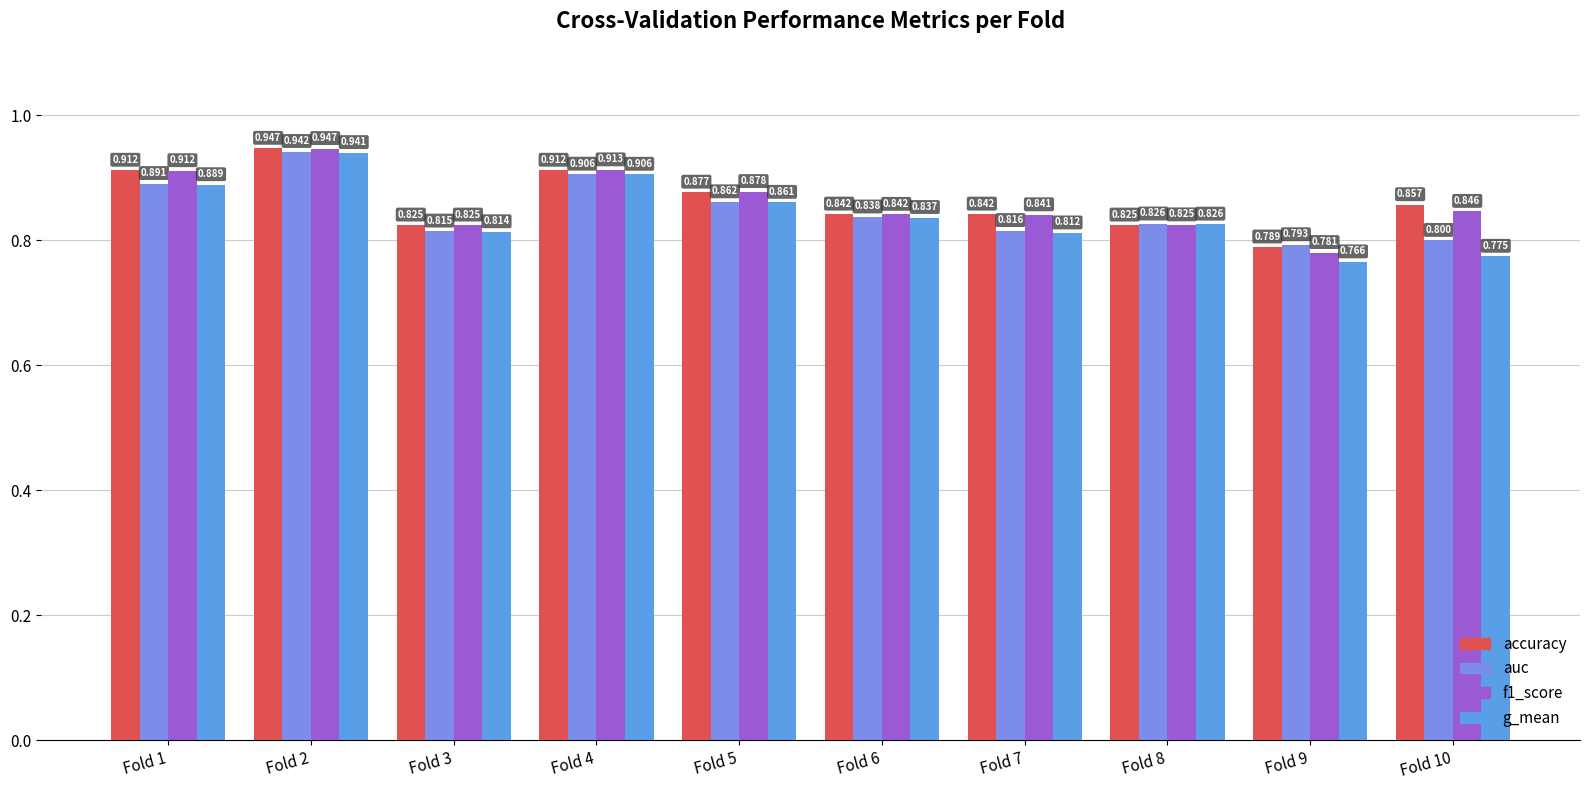

Reading right to left, transcribe all the data shown in this chart.

accuracy: Fold 10=0.9	Fold 9=0.8	Fold 8=0.8	Fold 7=0.8	Fold 6=0.8	Fold 5=0.9	Fold 4=0.9	Fold 3=0.8	Fold 2=0.9	Fold 1=0.9
auc: Fold 10=0.8	Fold 9=0.8	Fold 8=0.8	Fold 7=0.8	Fold 6=0.8	Fold 5=0.9	Fold 4=0.9	Fold 3=0.8	Fold 2=0.9	Fold 1=0.9
f1_score: Fold 10=0.8	Fold 9=0.8	Fold 8=0.8	Fold 7=0.8	Fold 6=0.8	Fold 5=0.9	Fold 4=0.9	Fold 3=0.8	Fold 2=0.9	Fold 1=0.9
g_mean: Fold 10=0.8	Fold 9=0.8	Fold 8=0.8	Fold 7=0.8	Fold 6=0.8	Fold 5=0.9	Fold 4=0.9	Fold 3=0.8	Fold 2=0.9	Fold 1=0.9